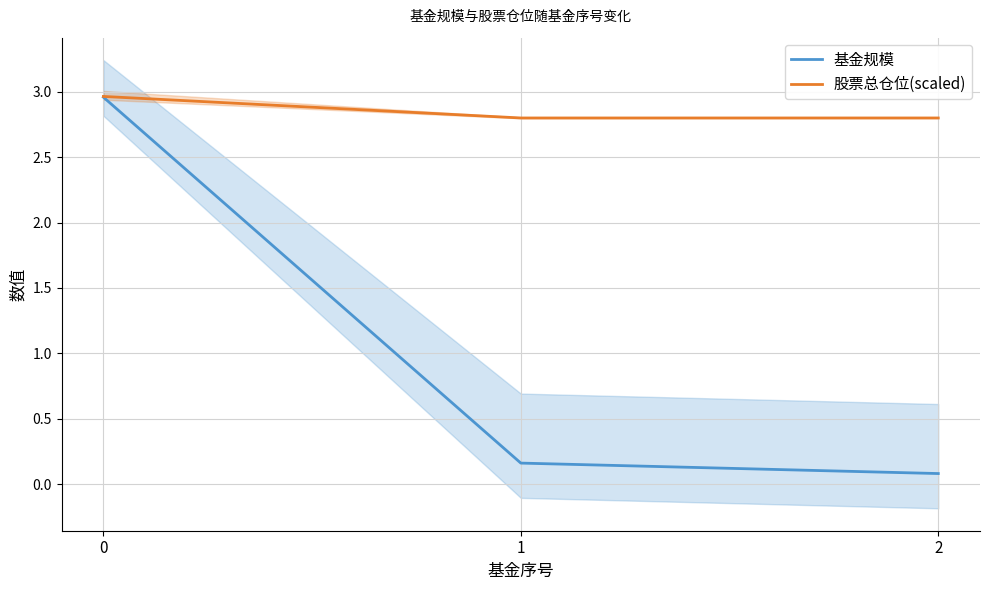

What is the sum of all 股票总仓位(scaled) values?

8.6